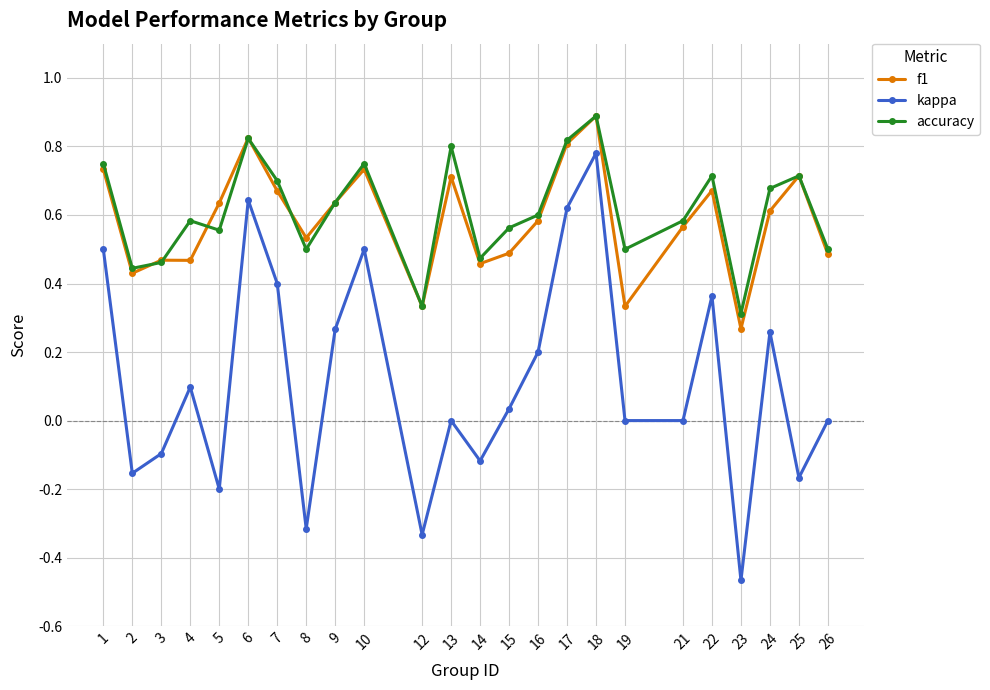

Which series has the largest total across all categories?

accuracy